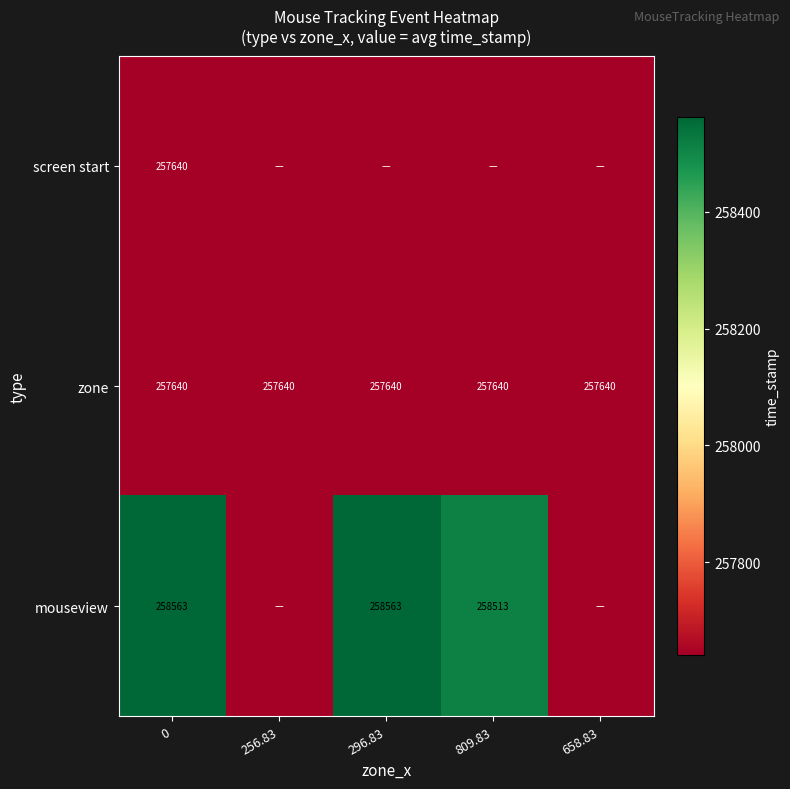

Count the number of data series in this chart.

3